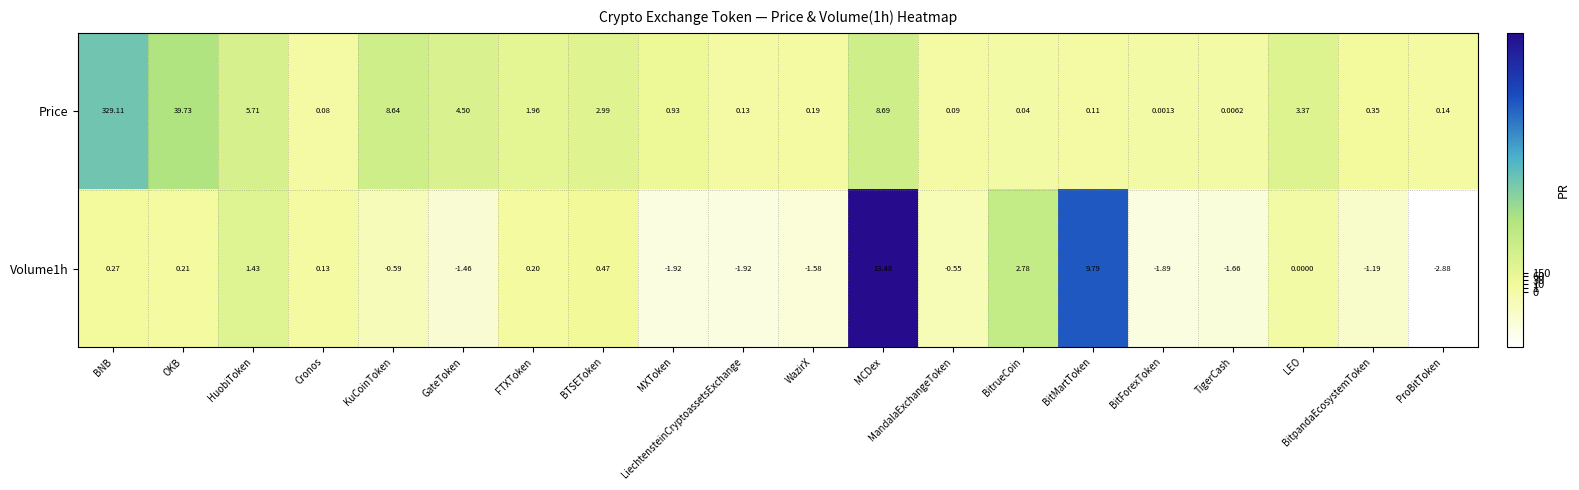

Where is Price nearest to the value 164?

OKB